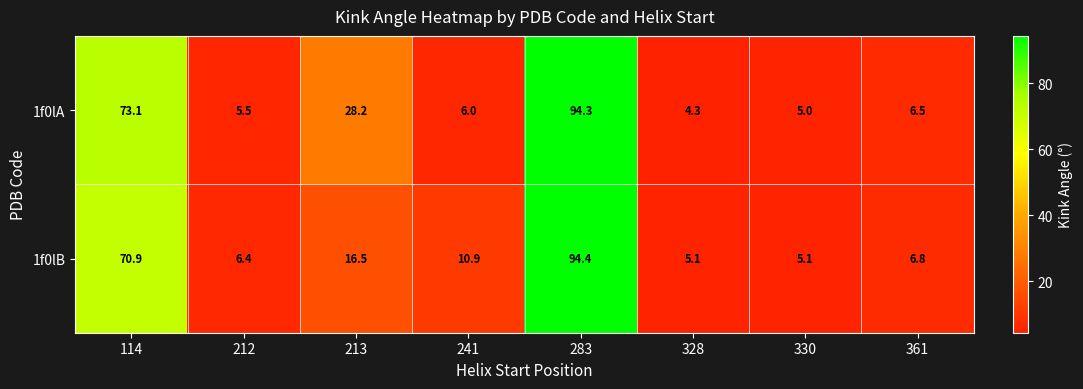

At 361, list the series in order from largest to smallest.

1f0lB, 1f0lA